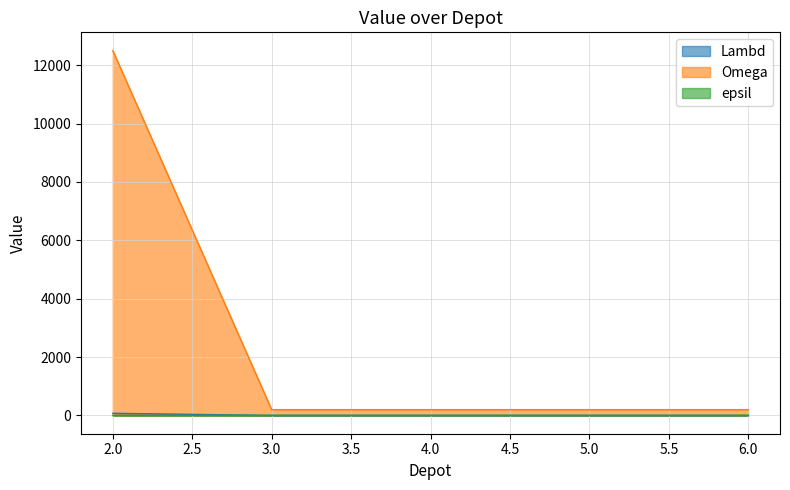

The value of Lambd at 4 is 0. True or false?

False